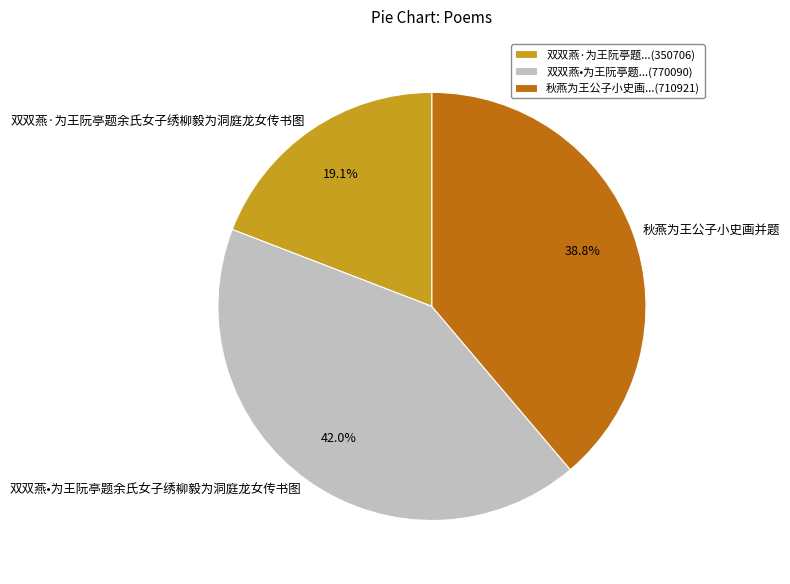

How much of the chart is everything except 秋燕为王公子小史画并题?

61.2%